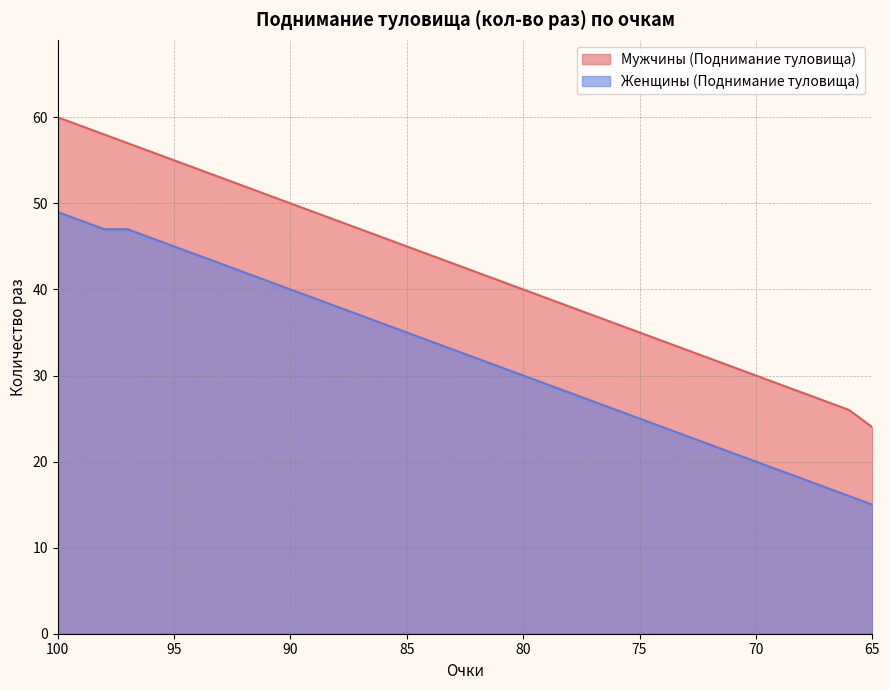

Rank the series at 70 from highest to lowest value.

Мужчины (Поднимание туловища), Женщины (Поднимание туловища)